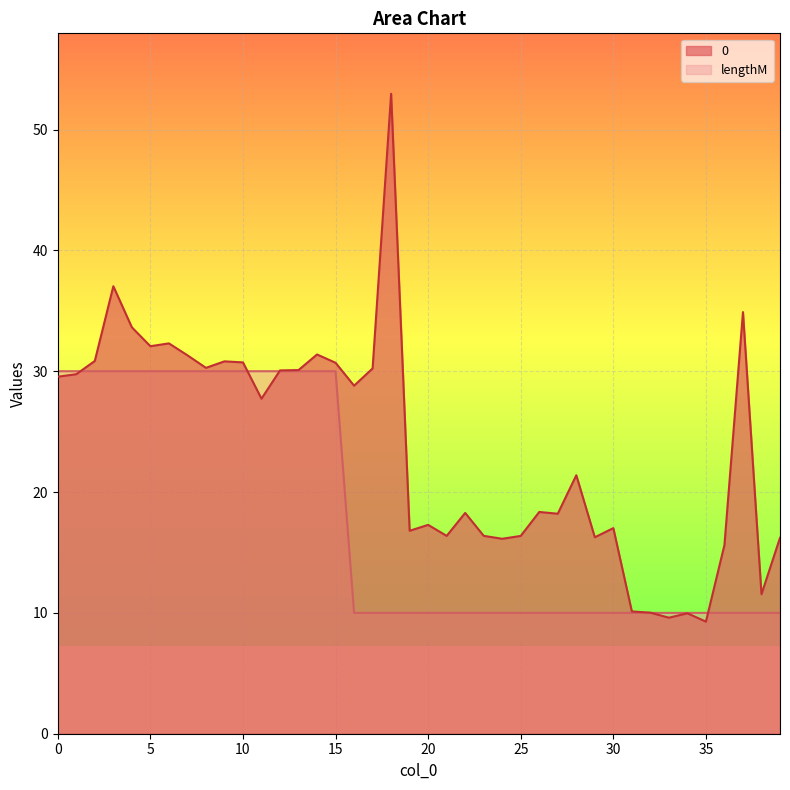

Reading left to right, extract all data points from this chart.

0: 29.5	29.8	30.8	37.0	33.6	32.1	32.3	31.3	30.3	30.8	30.7	27.7	30.1	30.1	31.4	30.7	28.8	30.2	53.0	16.8	17.3	16.4	18.3	16.4	16.1	16.4	18.4	18.2	21.4	16.3	17.0	10.1	10.0	9.6	10.0	9.3	15.6	34.9	11.5	16.2
lengthM: 30.0	30.0	30.0	30.0	30.0	30.0	30.0	30.0	30.0	30.0	30.0	30.0	30.0	30.0	30.0	30.0	10.0	10.0	10.0	10.0	10.0	10.0	10.0	10.0	10.0	10.0	10.0	10.0	10.0	10.0	10.0	10.0	10.0	10.0	10.0	10.0	10.0	10.0	10.0	10.0